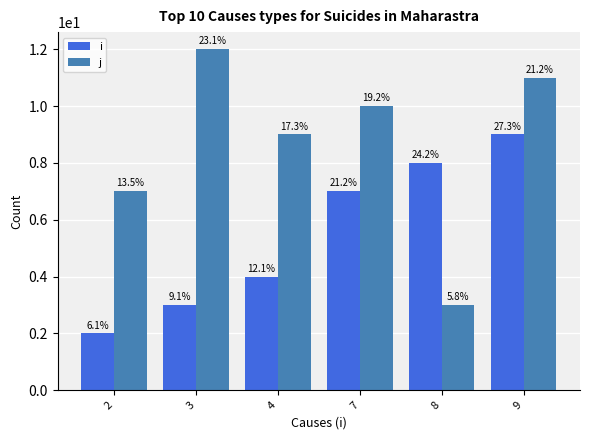

Which series has the widest spread of values?

j